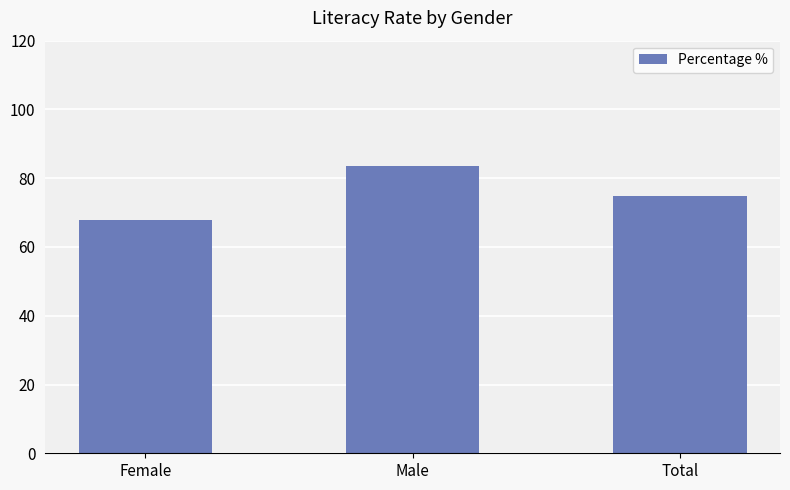

What is the approximate value at Total?

74.8